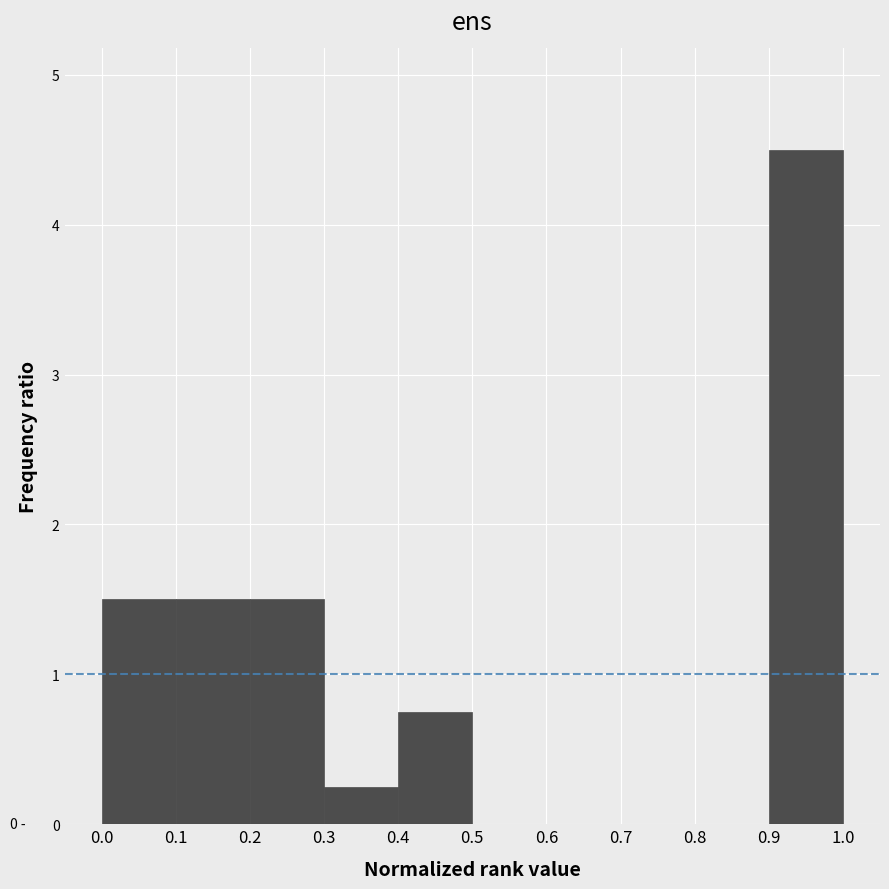

Which range on the x-axis has the tallest bar?

0.9 to 1.0